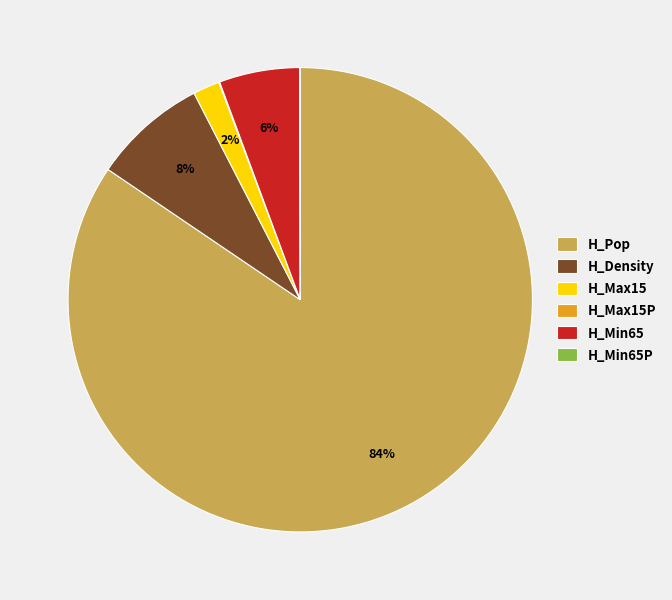

To the nearest percent, what is the combined percentage of H_Min65 and H_Density?

14%